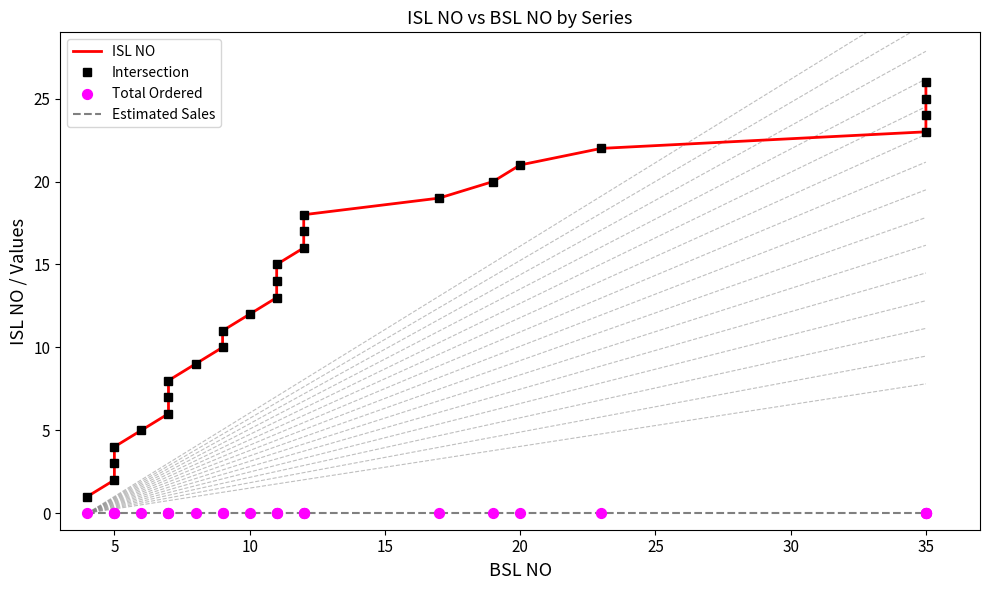

Which series contains the lowest Y value?

Estimated Sales